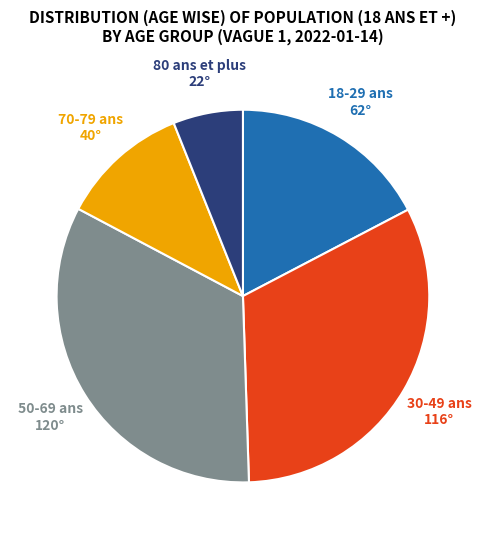

Does 70-79 ans account for over 50% of the chart?

No